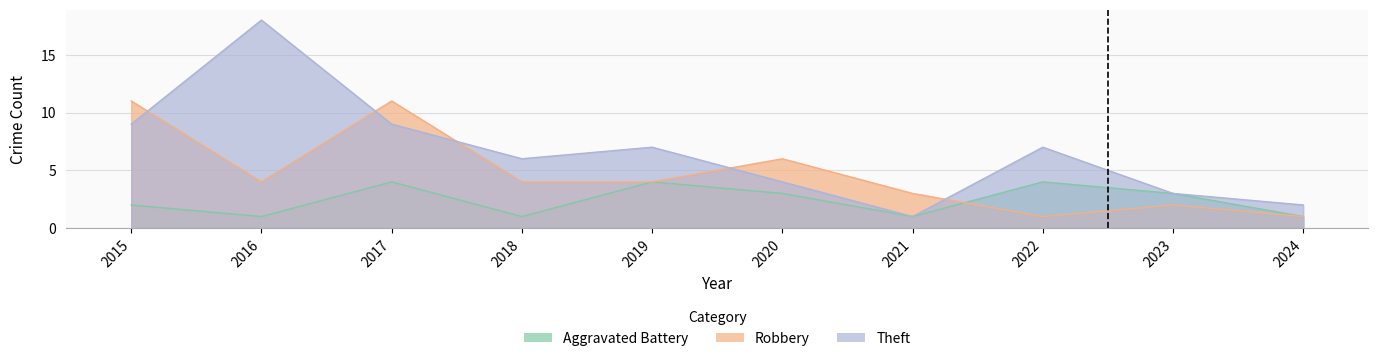

What is the maximum value shown in the chart?

18